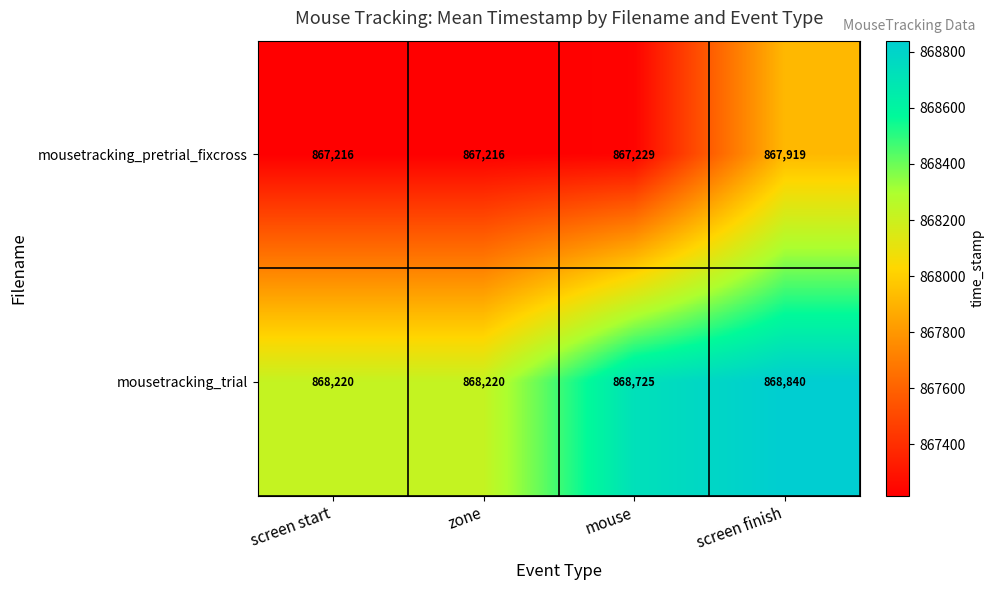

Between screen start and mouse, which series saw the biggest shift?

mousetracking_trial